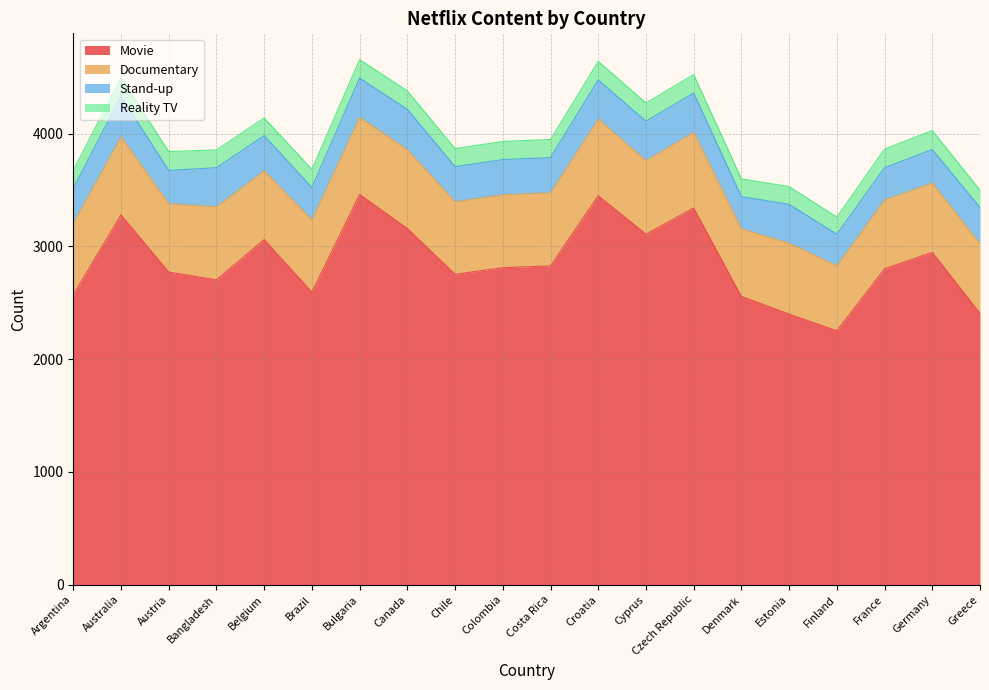

Which series has the largest range (max minus min)?

Movie